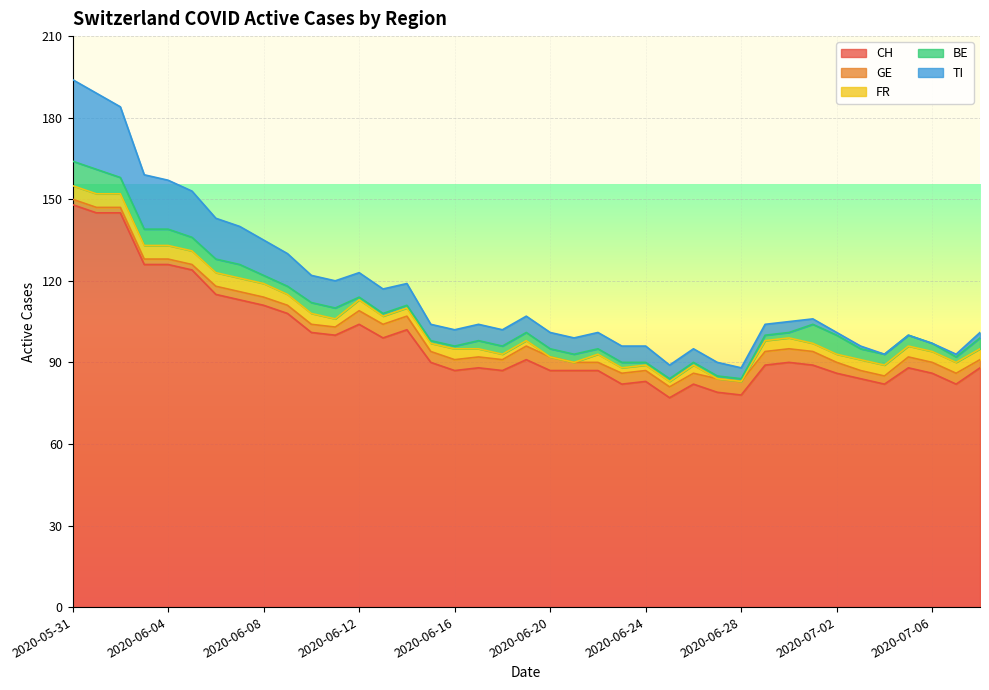

After their last crossing, which series has the higher values: BE or GE?

BE